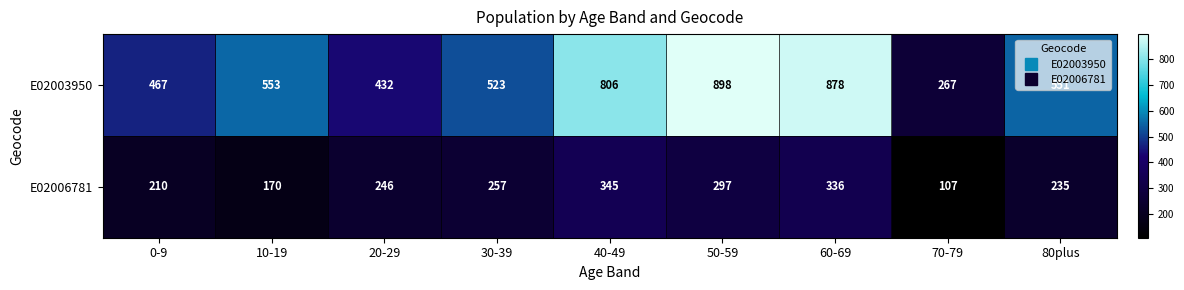

Which series has the widest spread of values?

E02003950